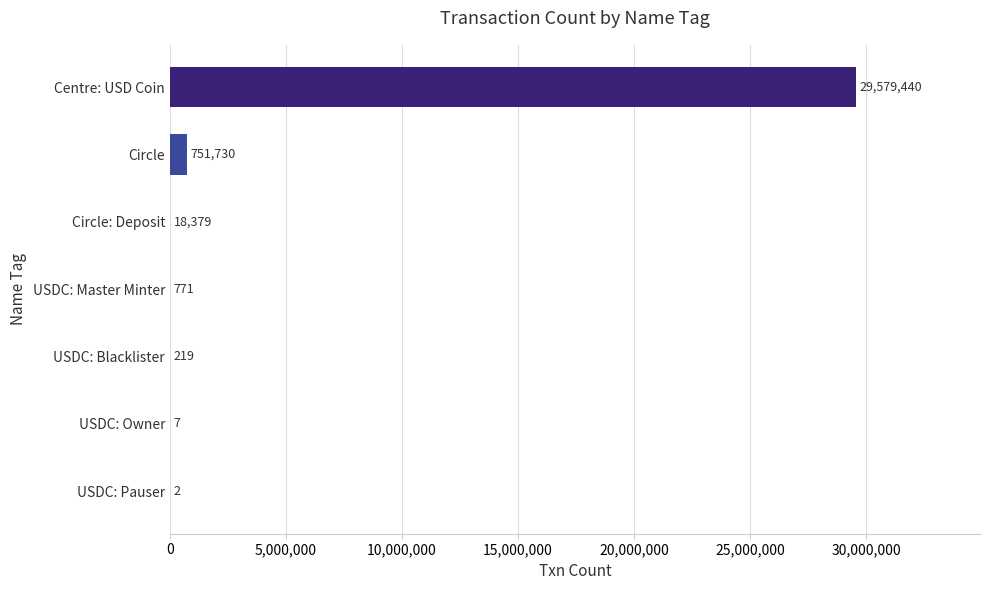

Count the number of categories in the chart.

7